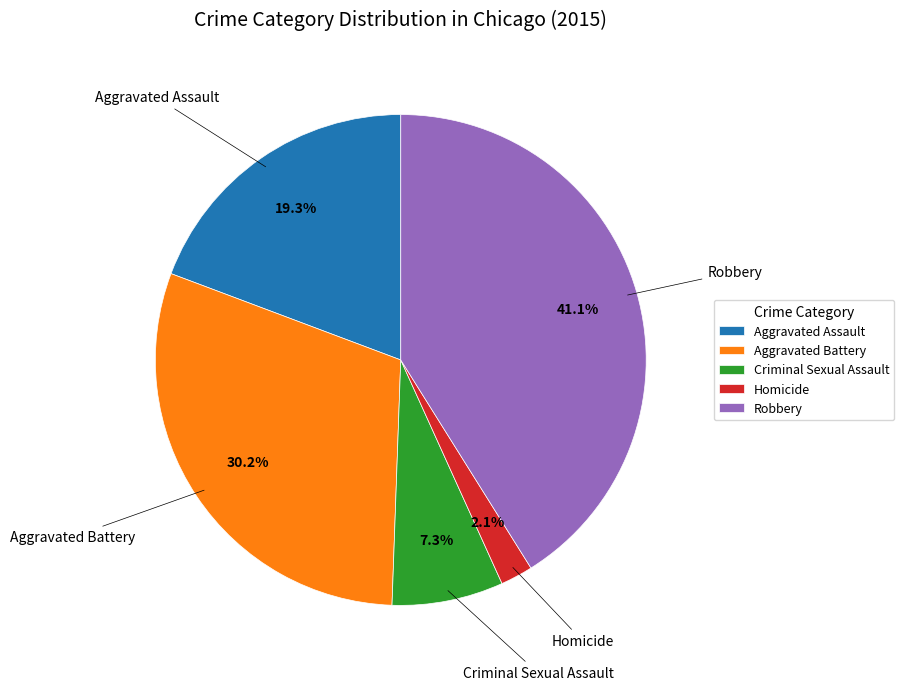

Between Robbery and Aggravated Assault, which is larger?

Robbery